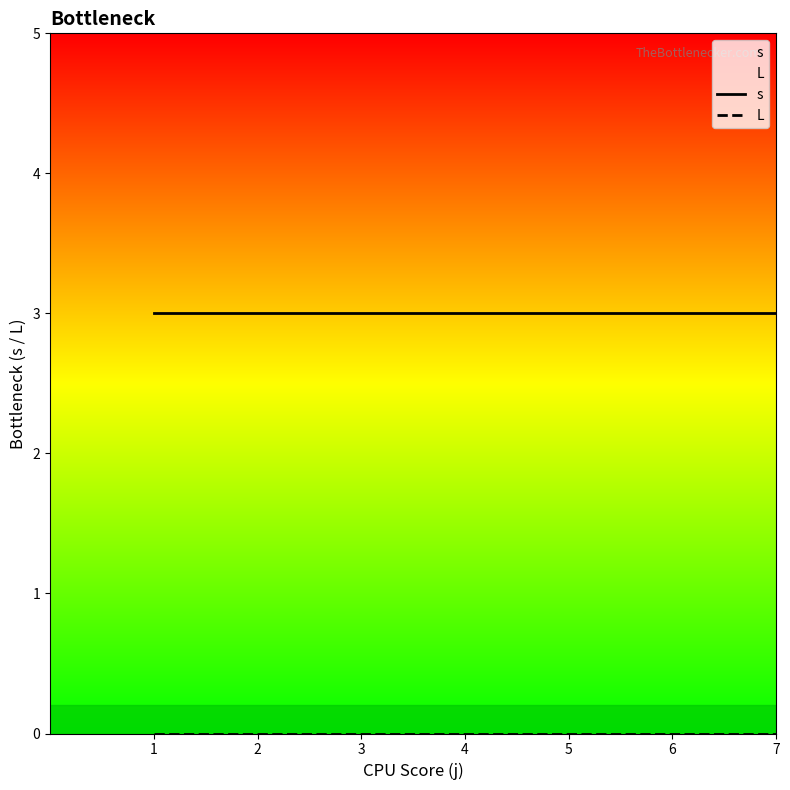

True or false: s has more than 2 points higher than both neighbors.

False